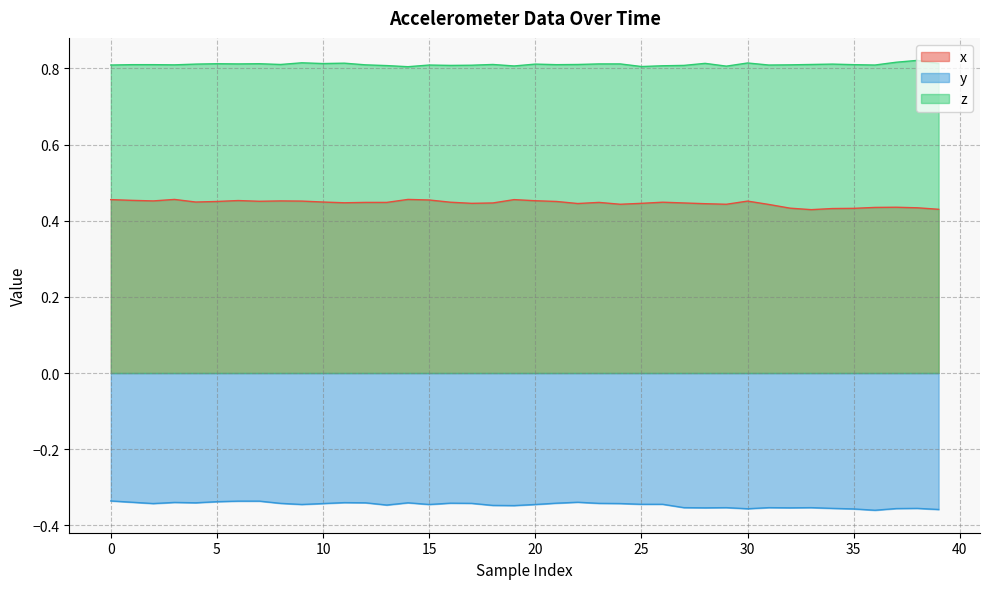

Where is x nearest to the value 0?

33